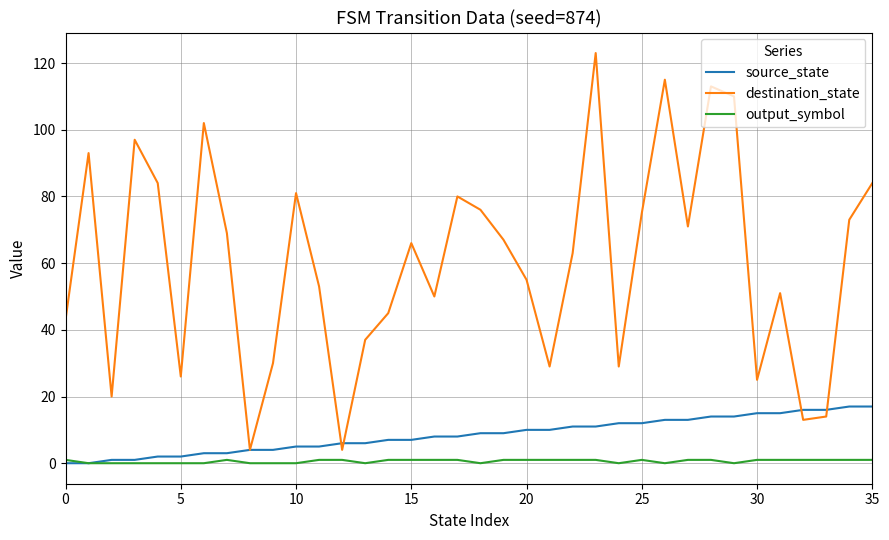

Which series has the widest spread of values?

destination_state